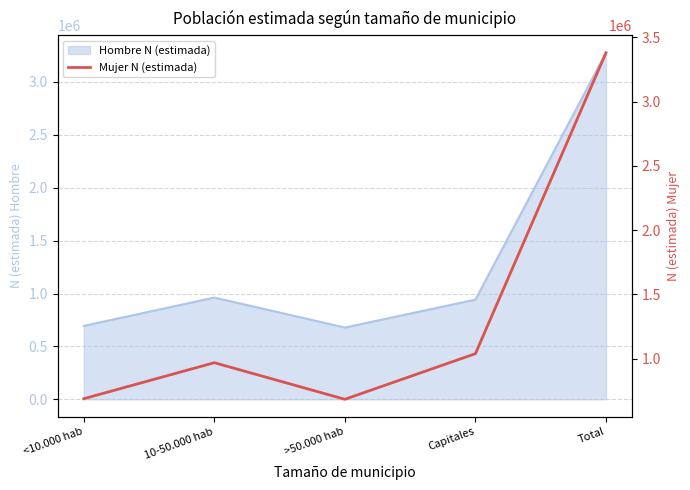

Is it true that the value at <10.000 hab is 147737?

False